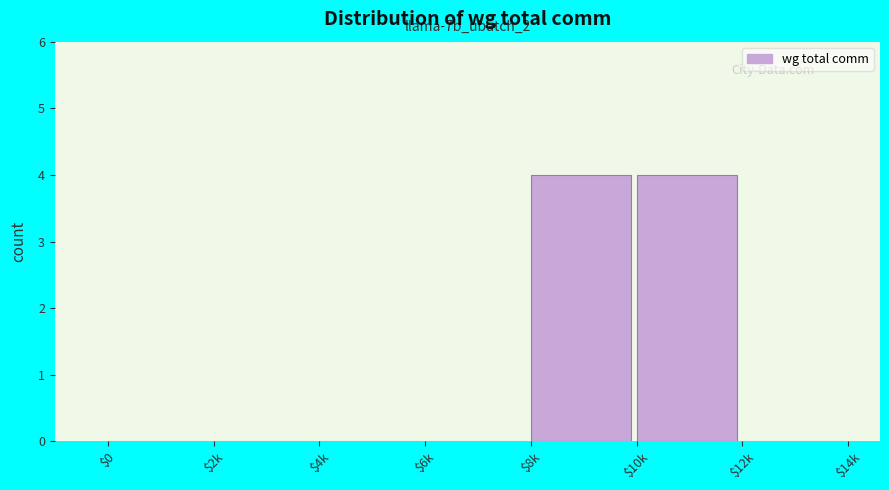

The chart shows a value of -2 at $0. True or false?

False